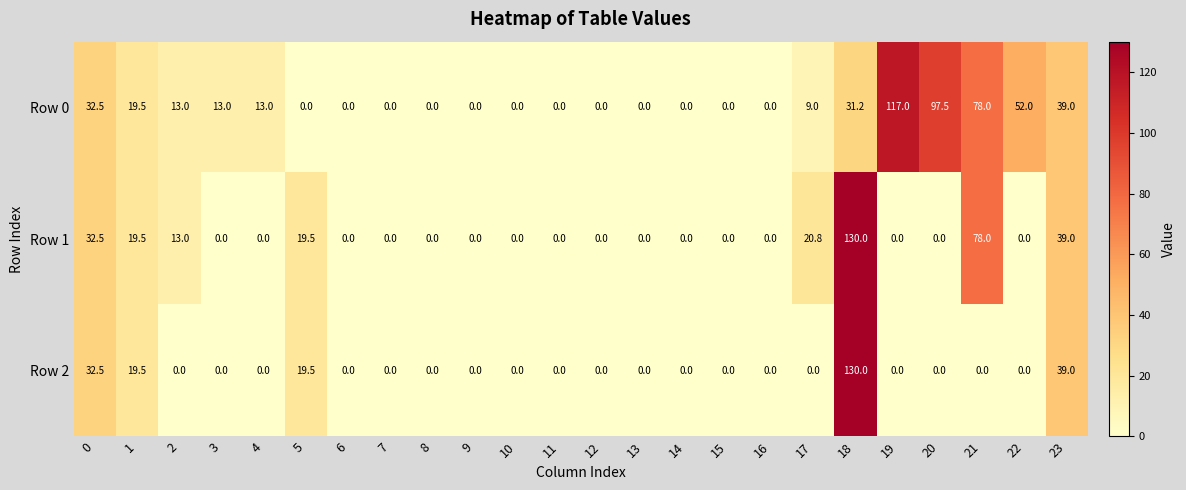

How many data points does each series have?

24